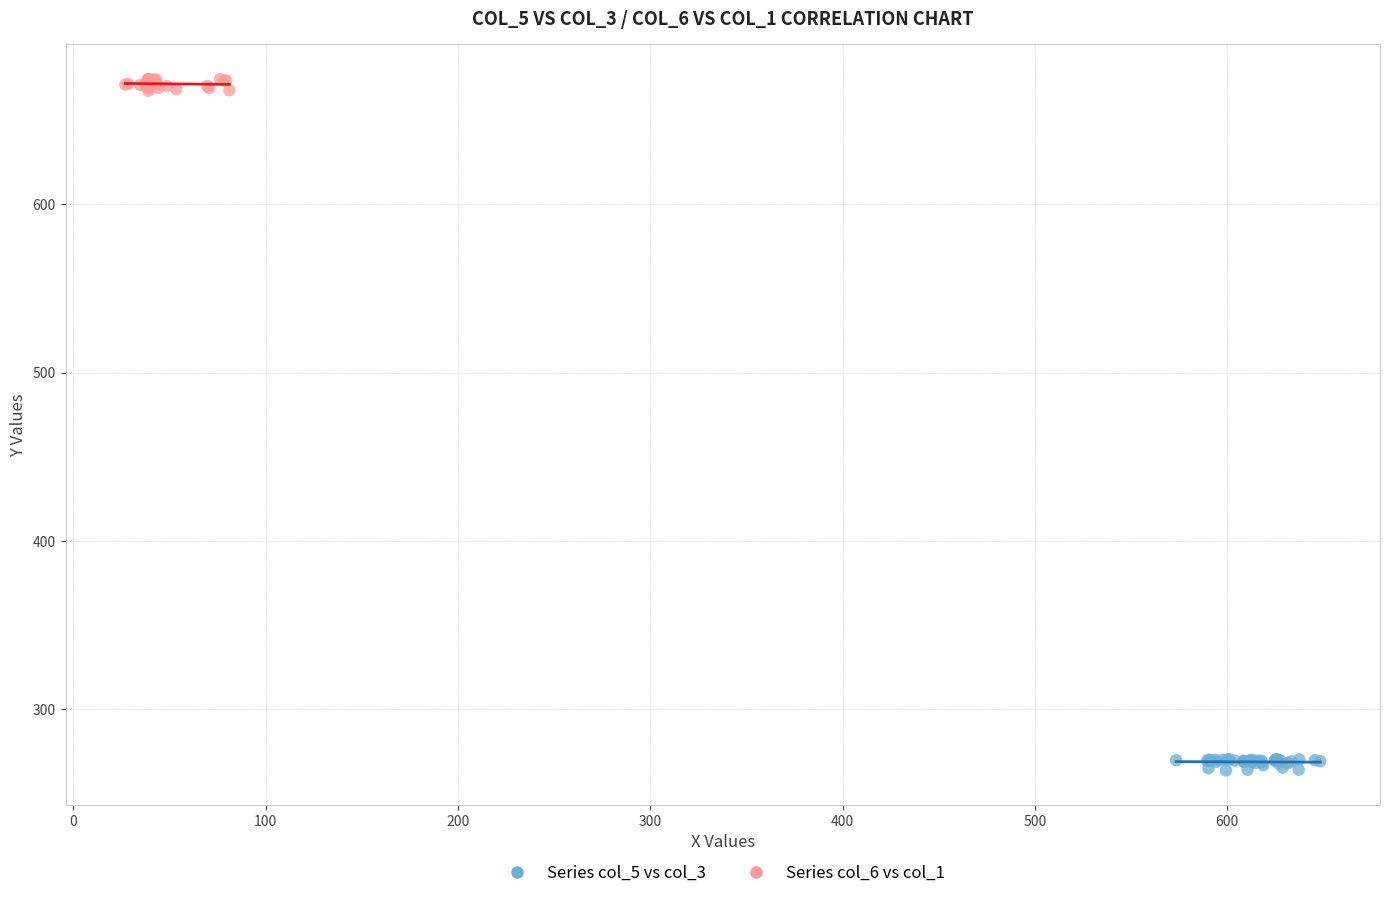

Which series reaches the maximum Y coordinate?

Series col_6 vs col_1